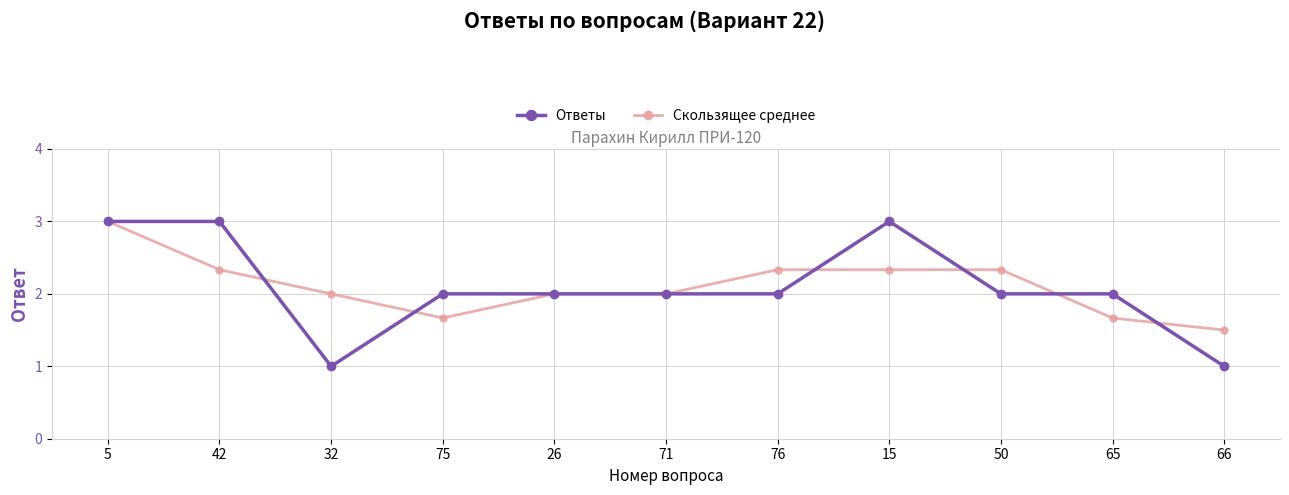

What is the difference between the Скользящее среднее values at 65 and 76?

0.7